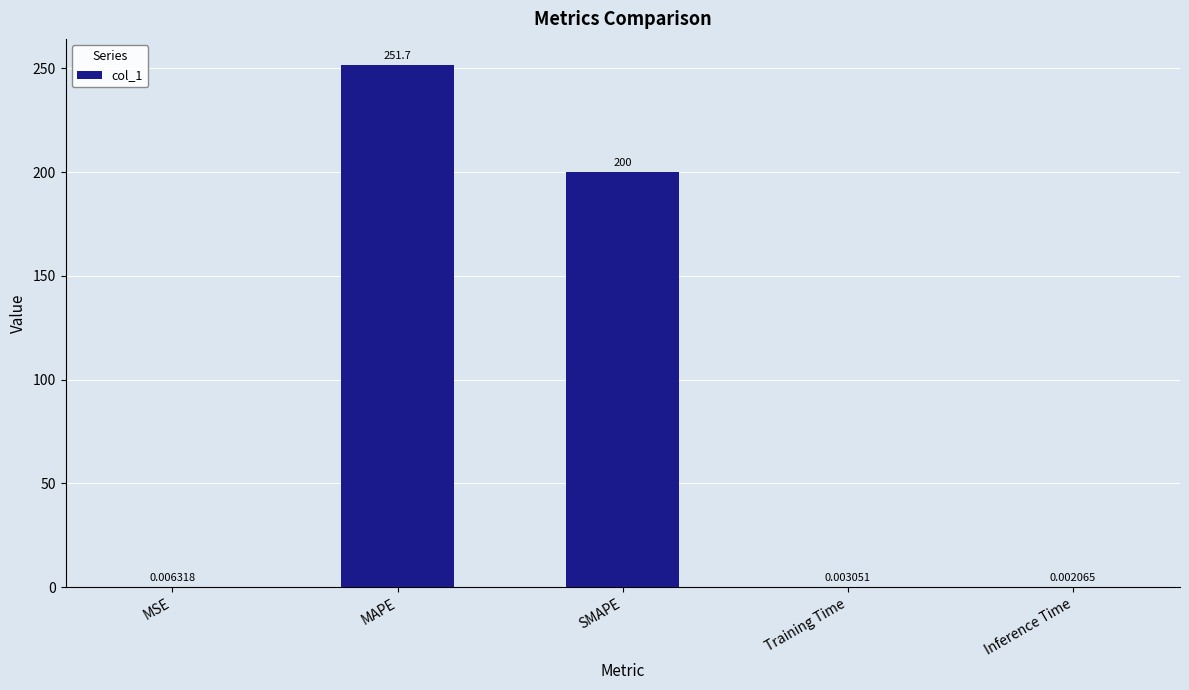

How many distinct data groups are displayed?

1